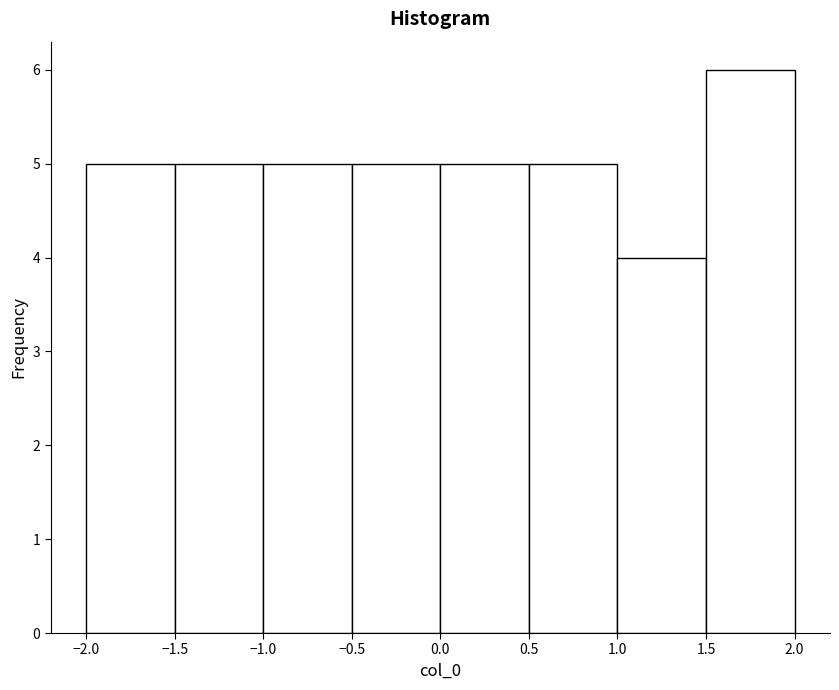

Reading left to right, list every bar in this chart as the range it spans on the x-axis followed by its height. The values are not printed on the chart, so give them approximately, as read against the axis.

-2.0 to -1.5: 5
-1.5 to -1.0: 5
-1.0 to -0.5: 5
-0.5 to 0.0: 5
0.0 to 0.5: 5
0.5 to 1.0: 5
1.0 to 1.5: 4
1.5 to 2.0: 6